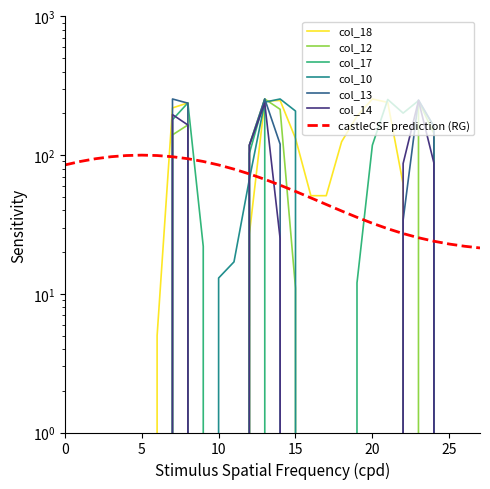

How many data points does each series have?

28